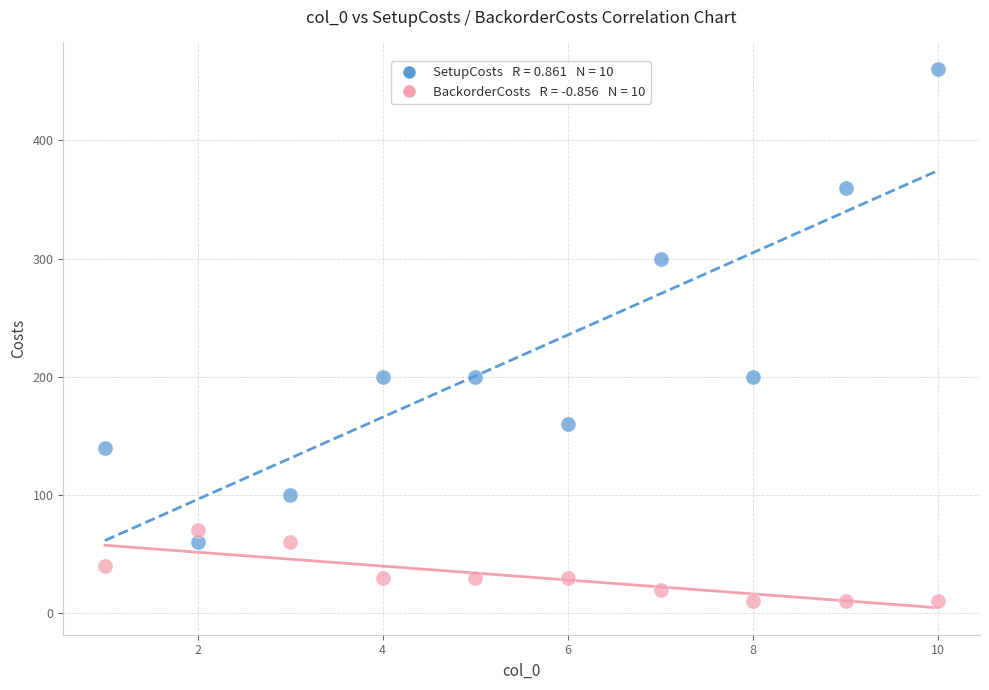

Across all data points, what is the range of Y values (max minus min)?

450